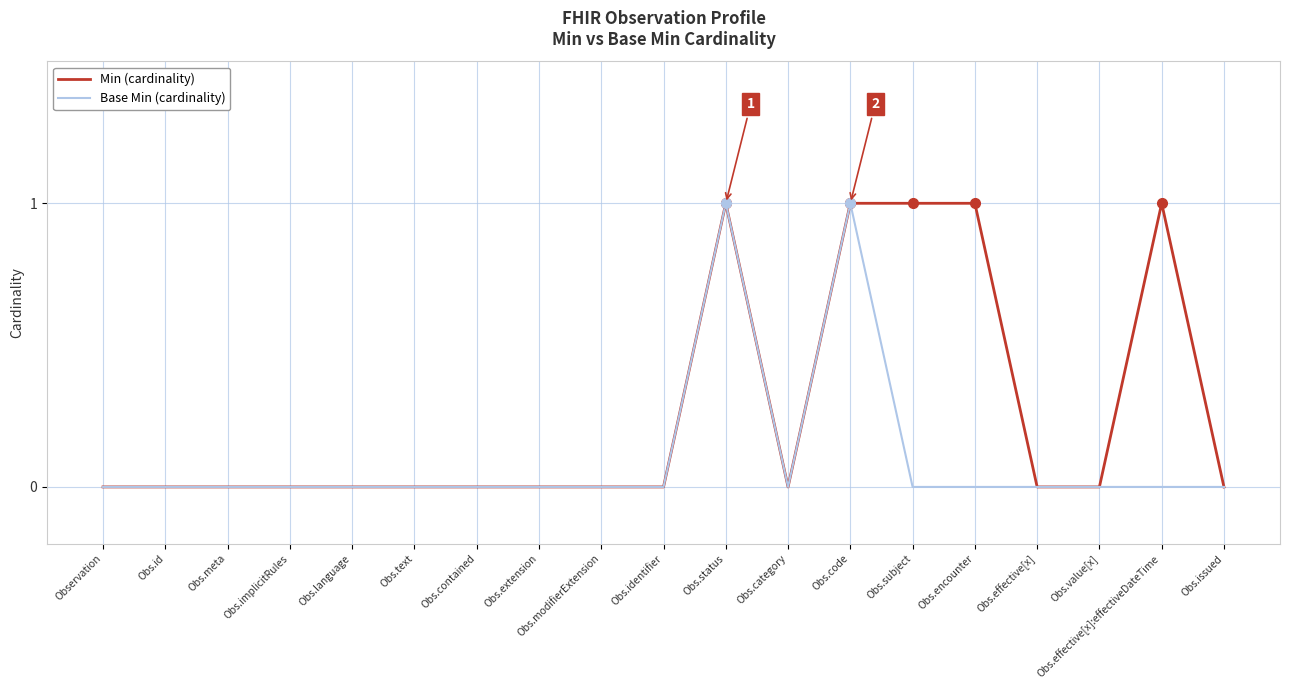

What position from the right is Obs.identifier?

10